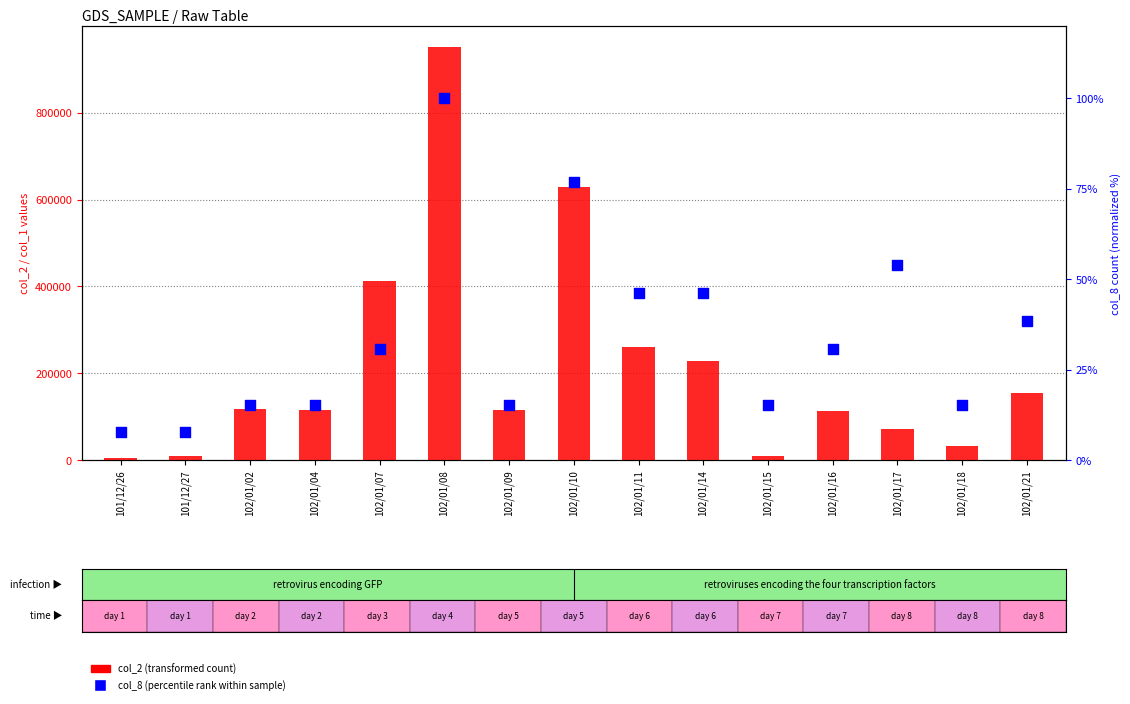

What is the total value across all series at 101/12/26?

6007.7